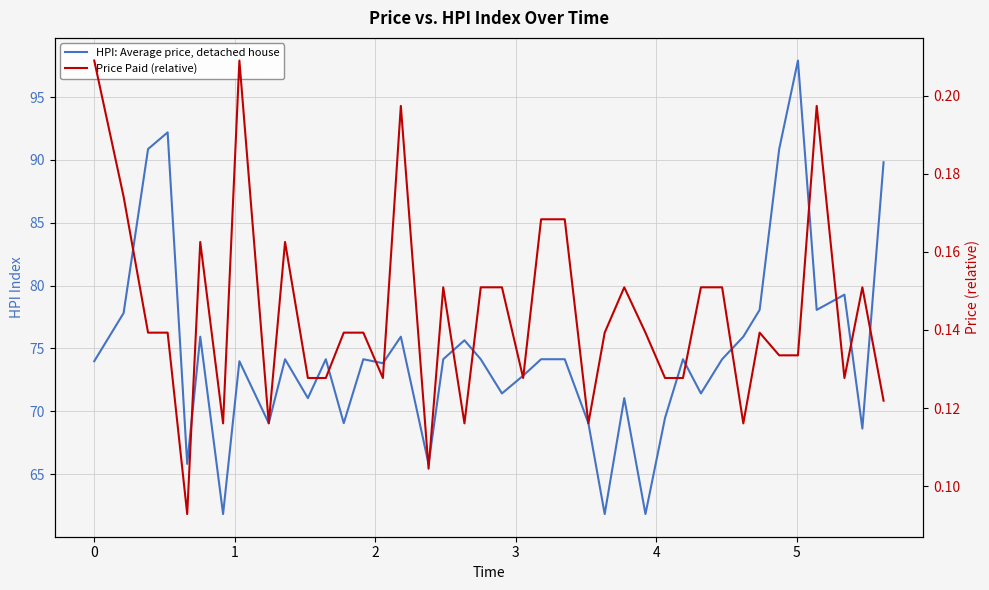

What is the minimum value for Price Paid (relative)?

0.1